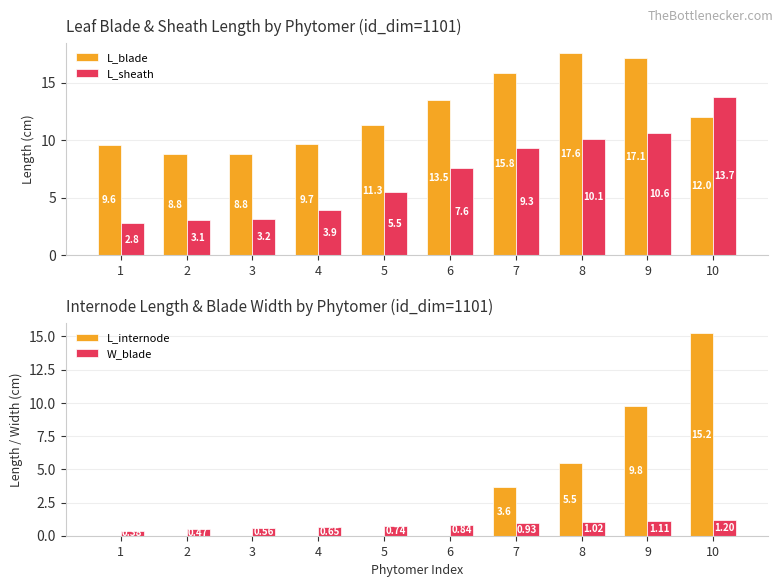

What value does the L_sheath series have at 1?

2.8